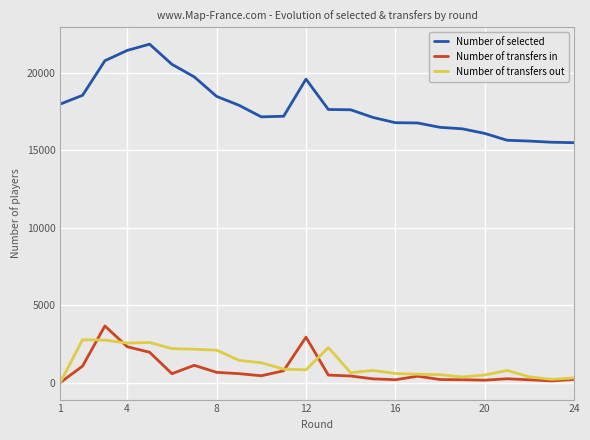

Which series has the widest spread of values?

Number of selected